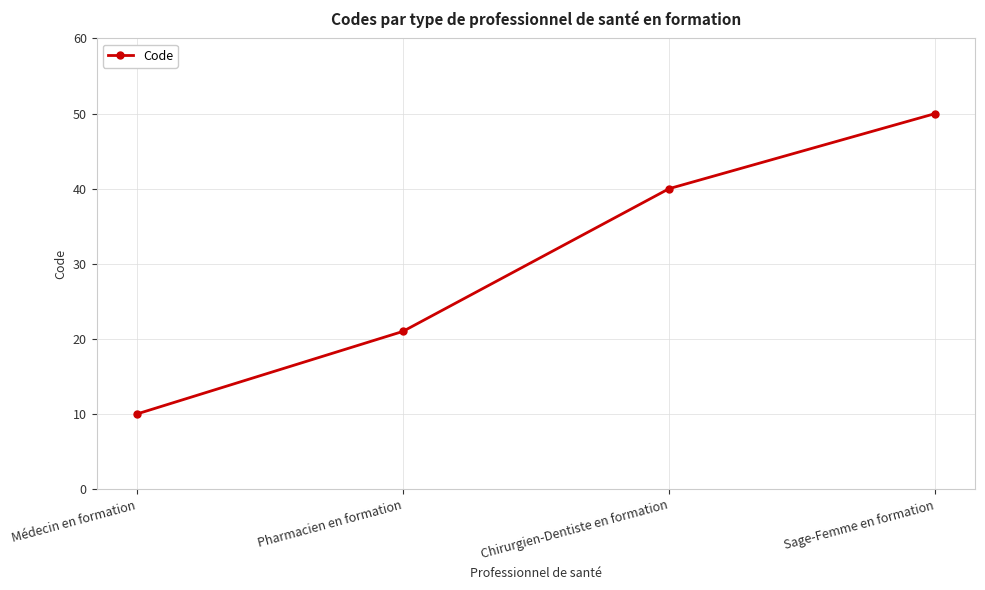

Which category has the lowest value across all series?

Médecin en formation